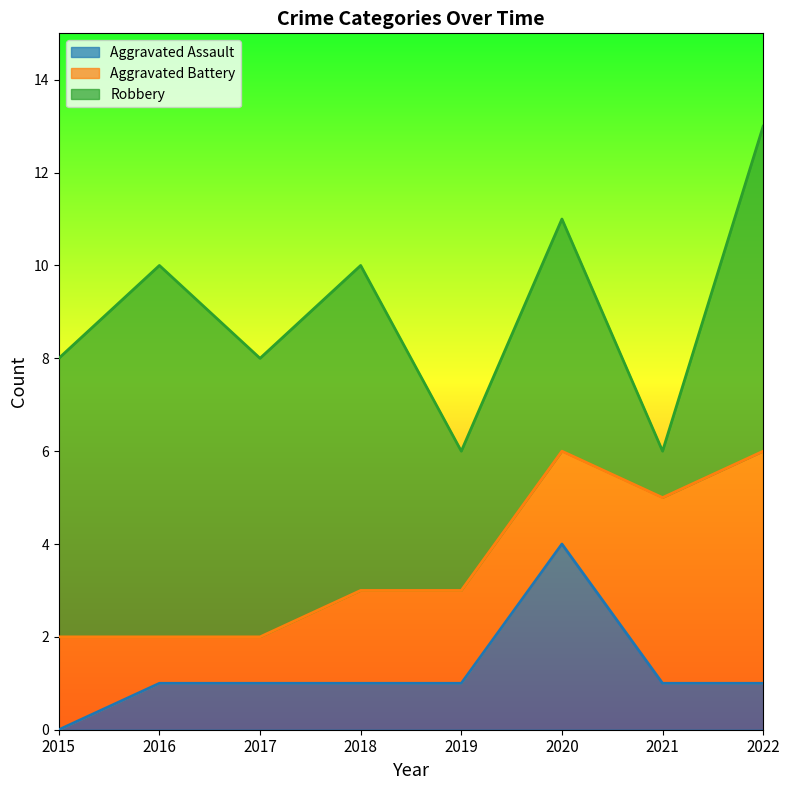

At which category is the sum across all series the highest?

2022